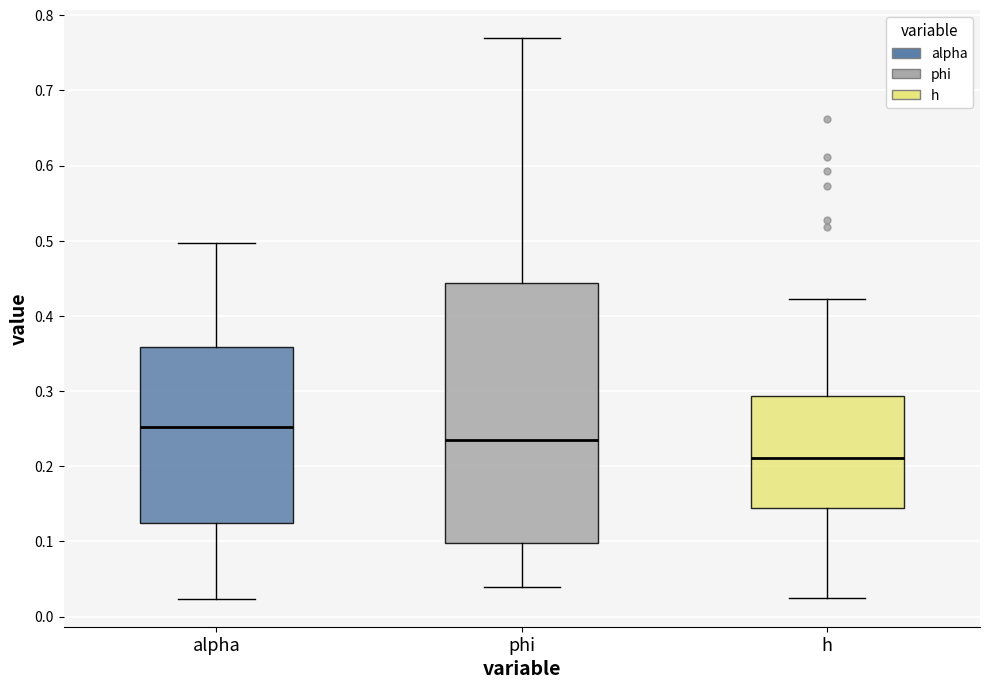

Which box has the lowest median line?

h